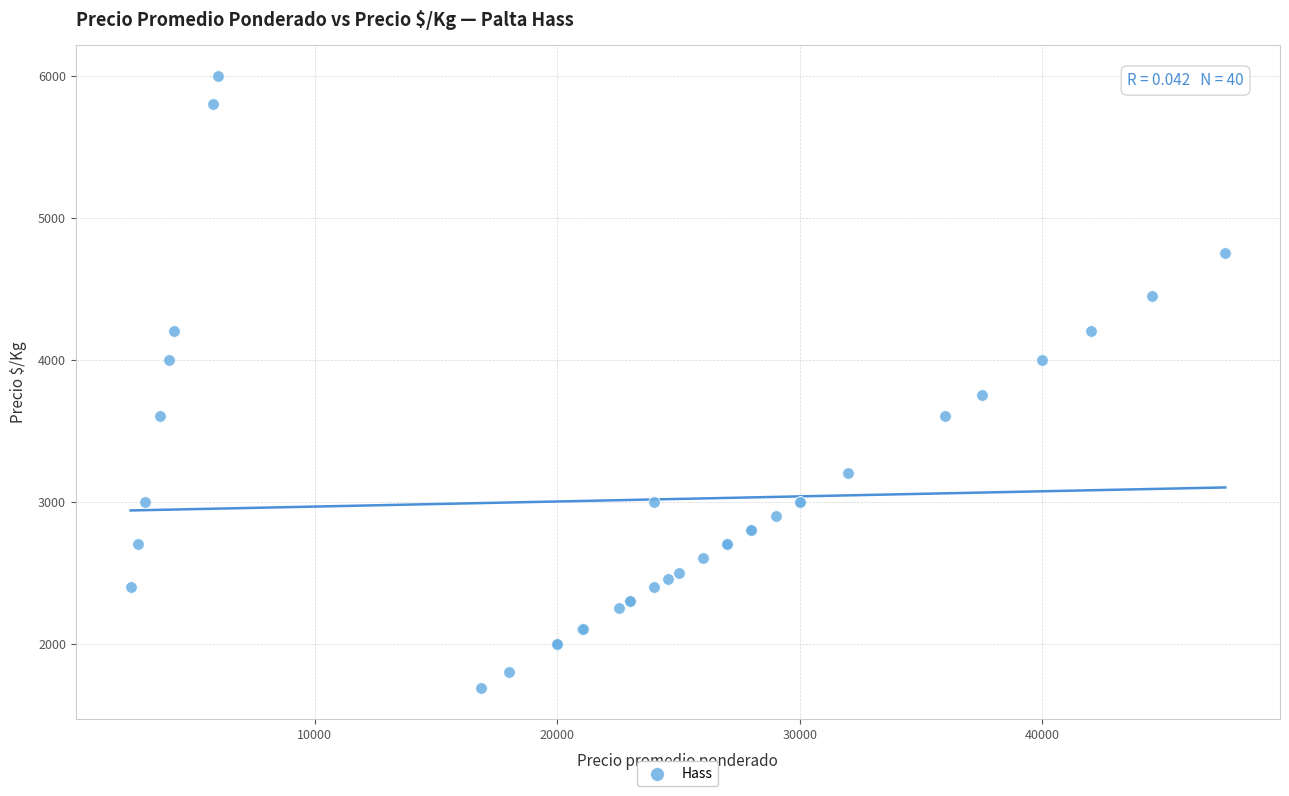

What Y value in the scatter plot is closest to 3843?

3751